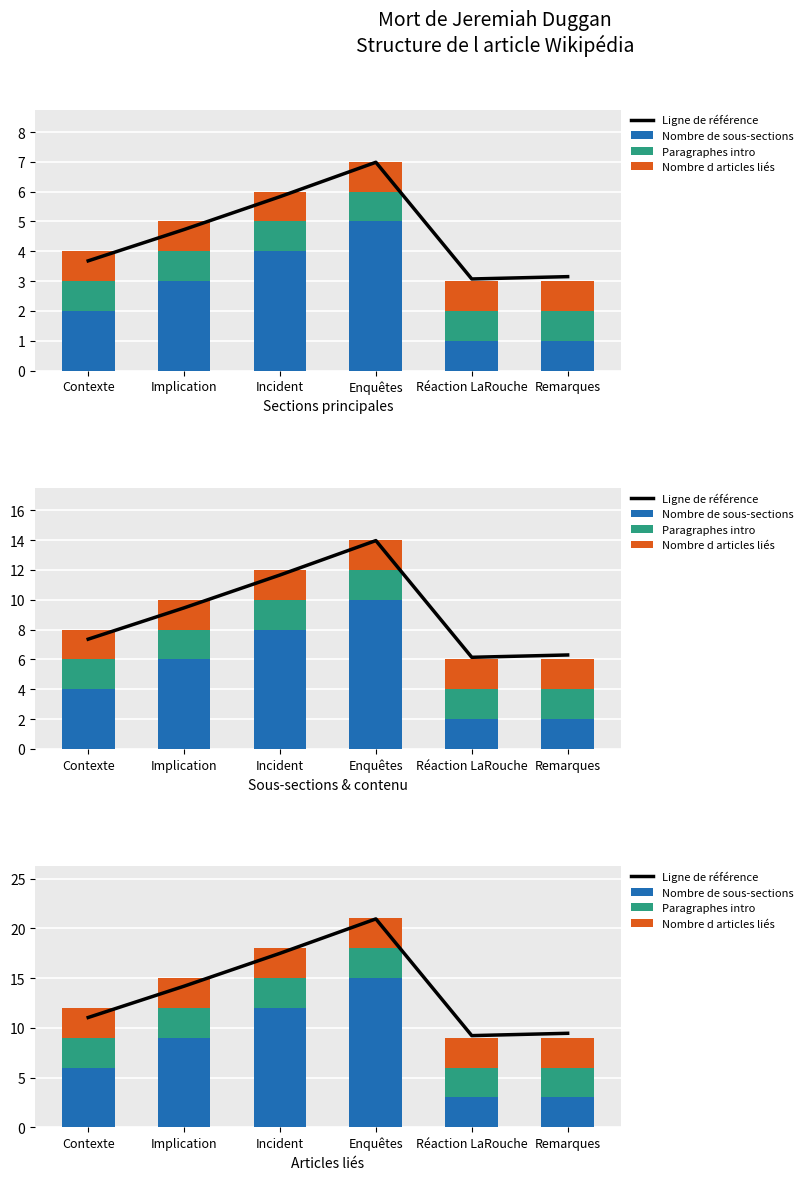

Which has a higher value, Contexte or Implication?

Implication